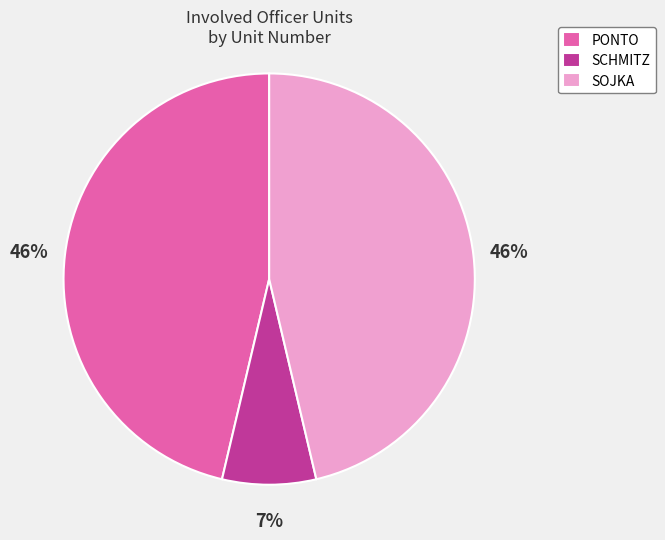

How many slices are in this pie chart?

3